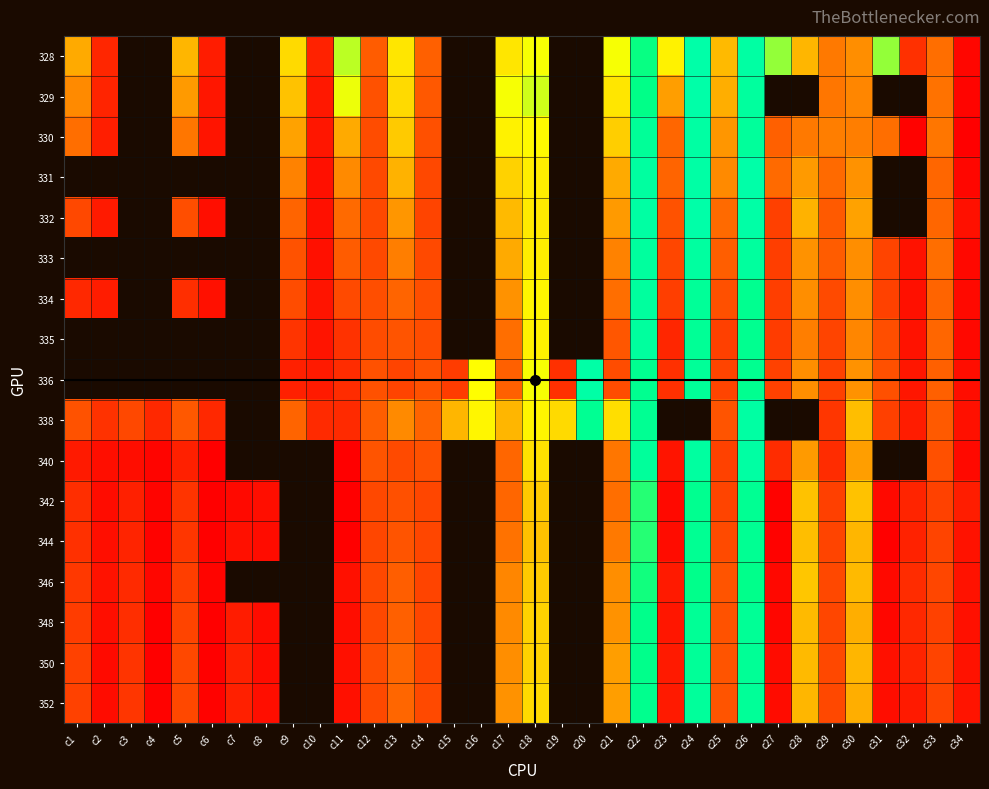

Count the number of data series in this chart.

17